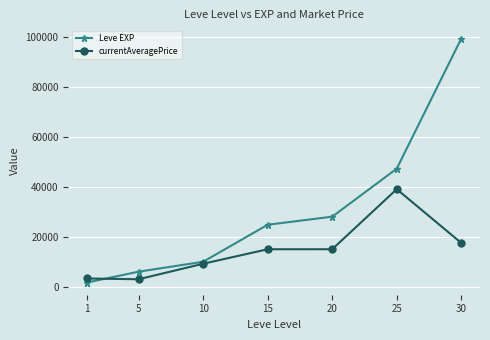

True or false: currentAveragePrice has more than 0 interior local peaks.

True